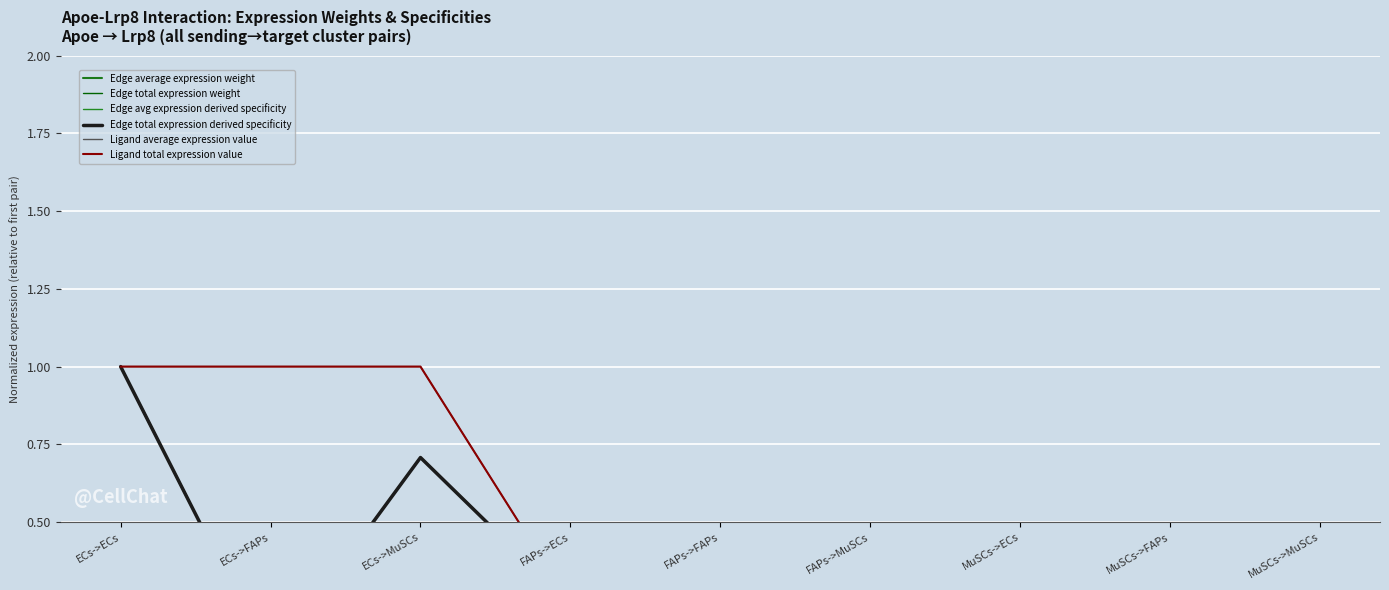

True or false: Edge average expression weight and Edge total expression weight cross at least once.

False